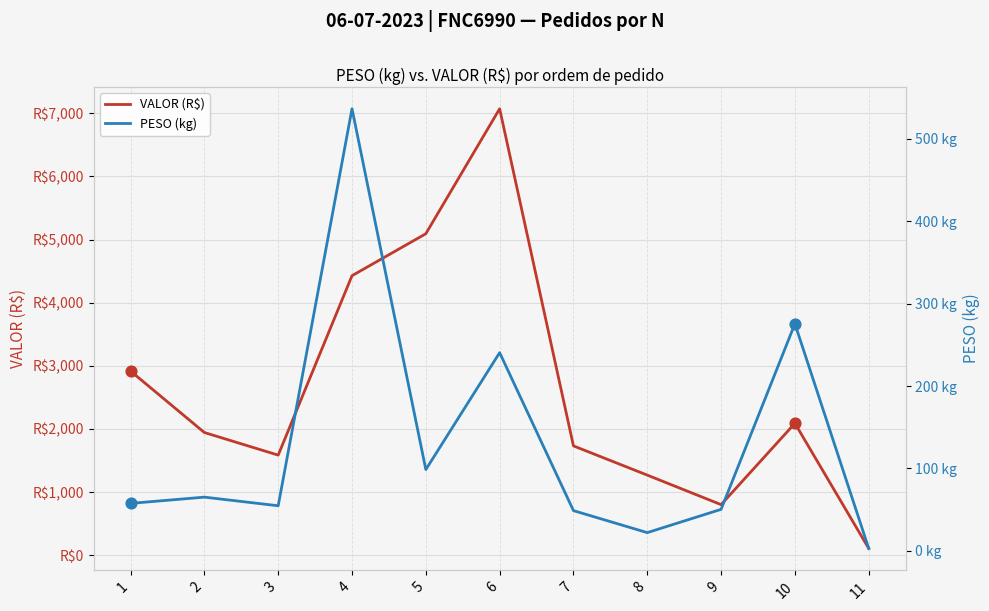

What are all the series names shown in the legend?

VALOR (R$), PESO (kg)